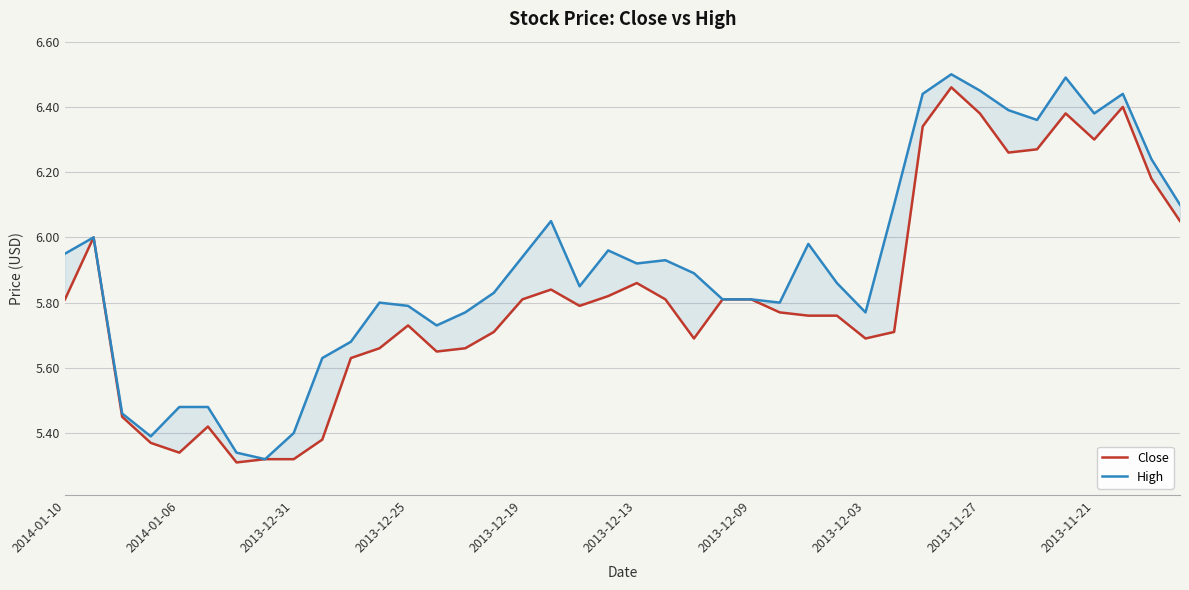

What position from the right is 35?

5